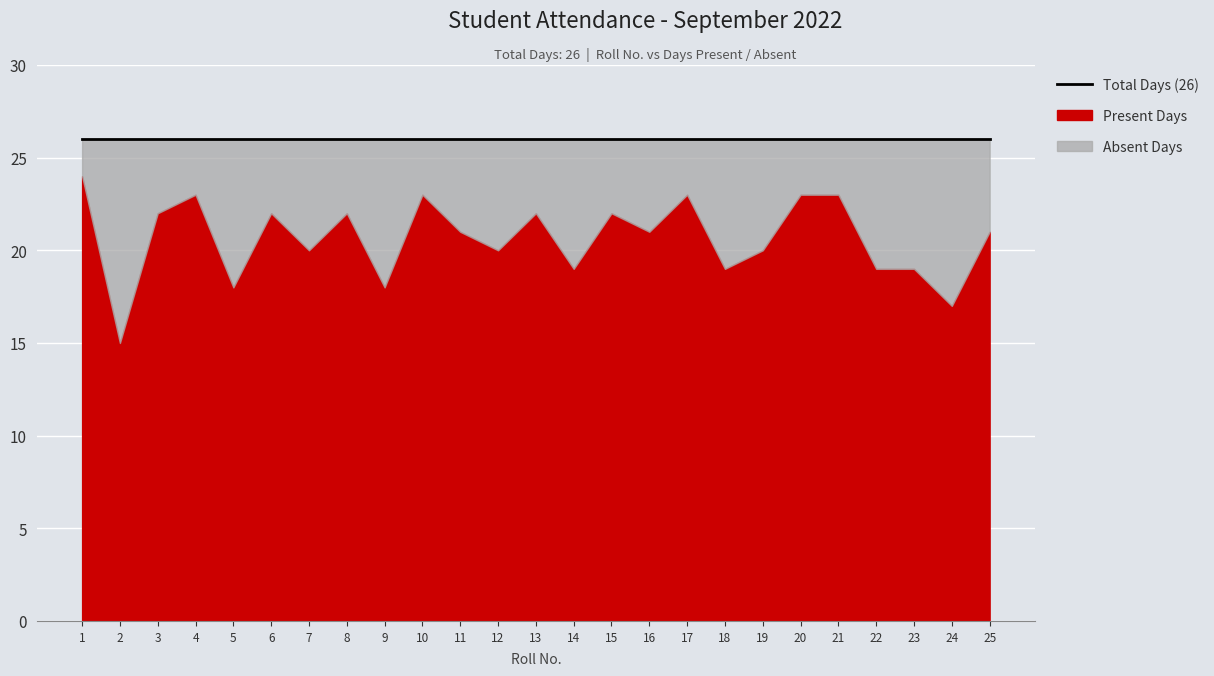

What is the value of the Absent point at the 18th from the left?

7